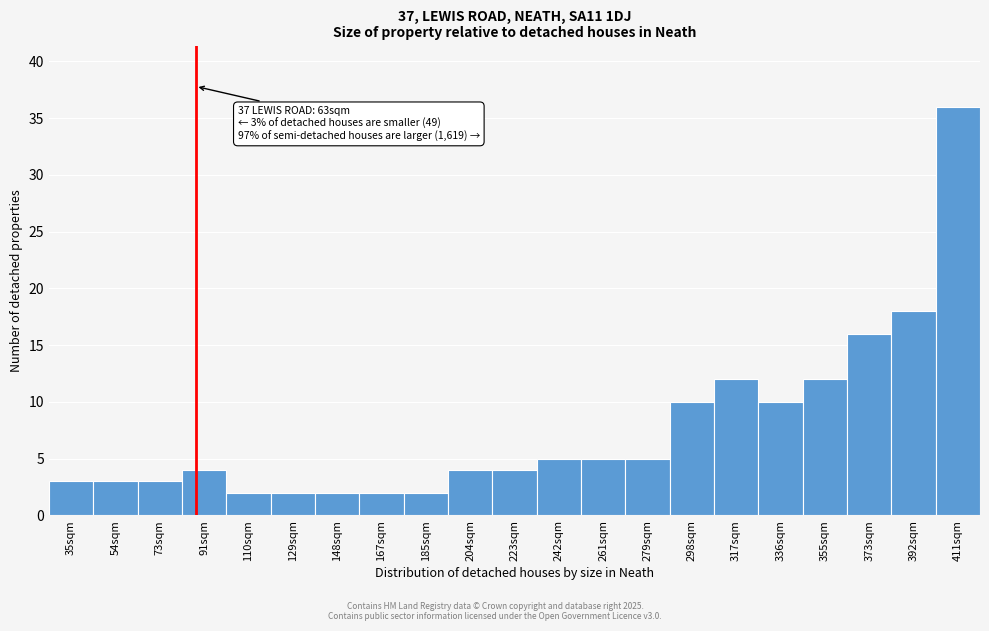

Reading right to left, what are all the values shown in this chart?

411sqm=36	392sqm=18	373sqm=16	355sqm=12	336sqm=10	317sqm=12	298sqm=10	279sqm=5	261sqm=5	242sqm=5	223sqm=4	204sqm=4	185sqm=2	167sqm=2	148sqm=2	129sqm=2	110sqm=2	91sqm=4	73sqm=3	54sqm=3	35sqm=3